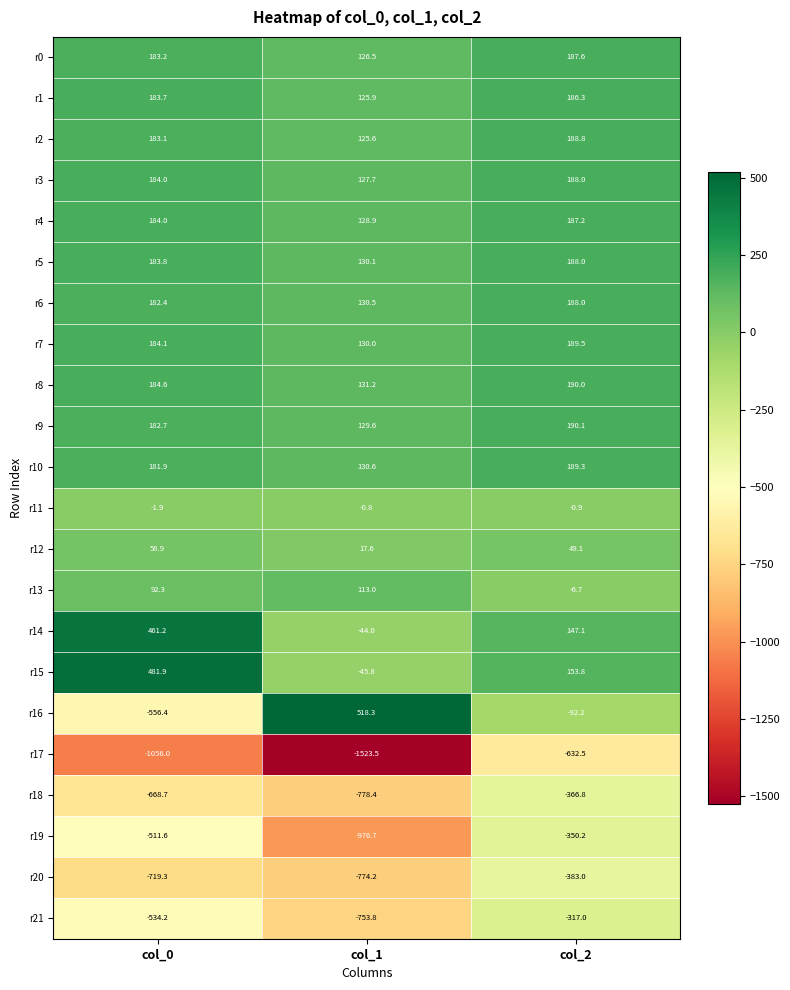

What is the sum of all r11 values?

-3.6